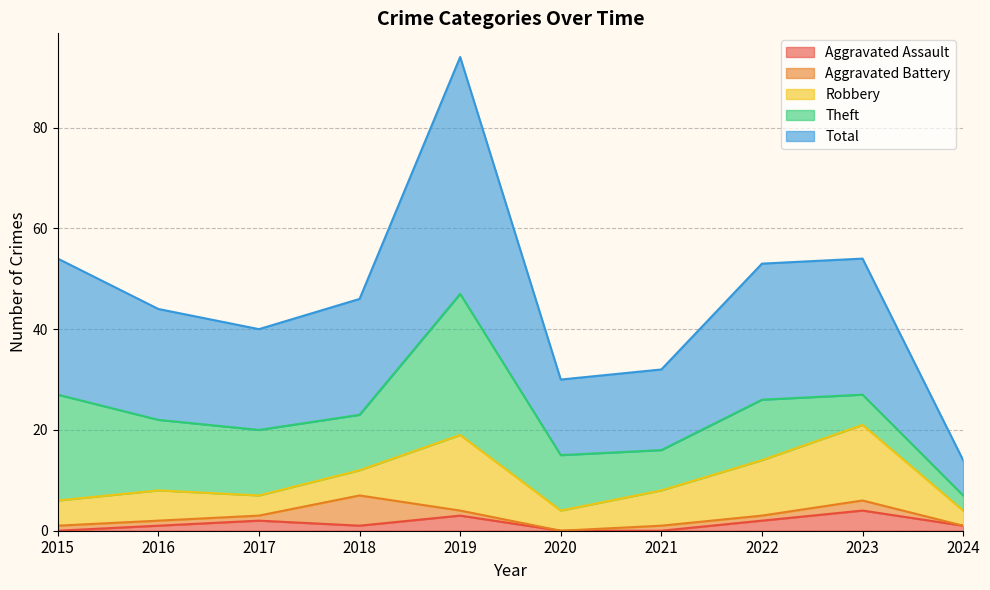

Is it true that Aggravated Assault equals 1 at 2018?

True